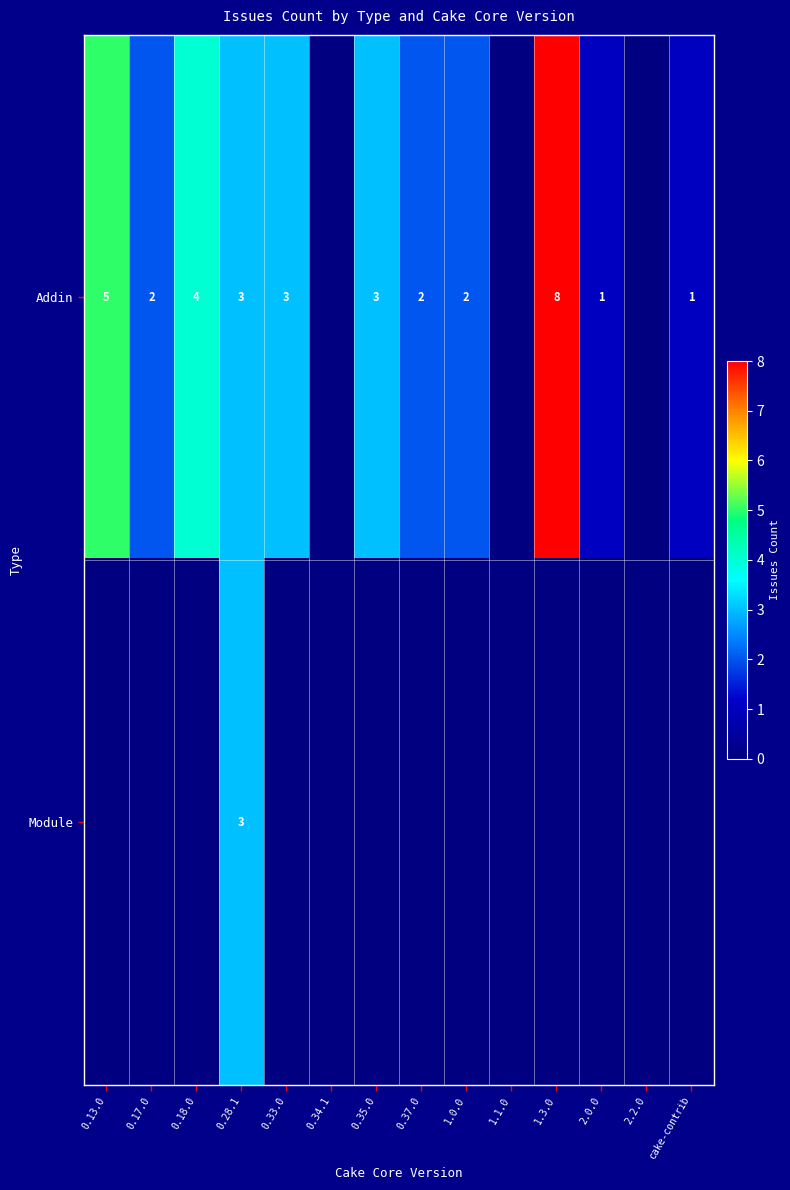

Is it true that Addin equals 2 at 0.18.0?

False